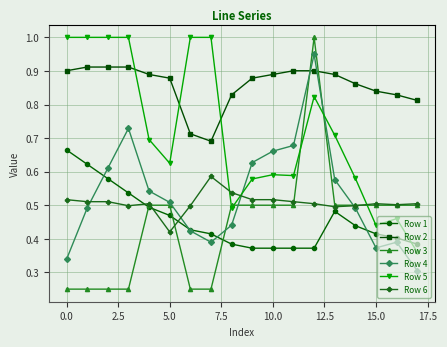

What is the maximum value shown in the chart?

1.0